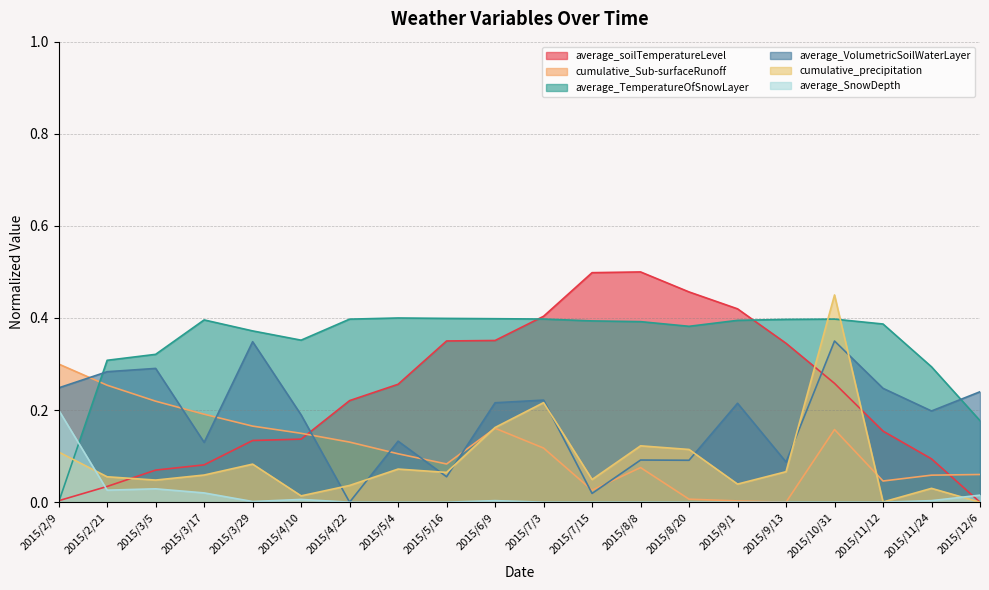

At which category does cumulative_Sub-surfaceRunoff reach its first local peak?

2015/6/9